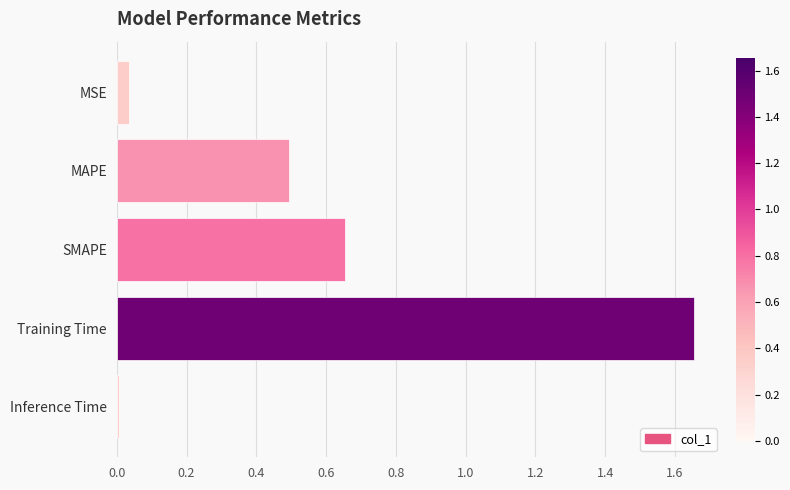

What is the sum of all values?

2.8